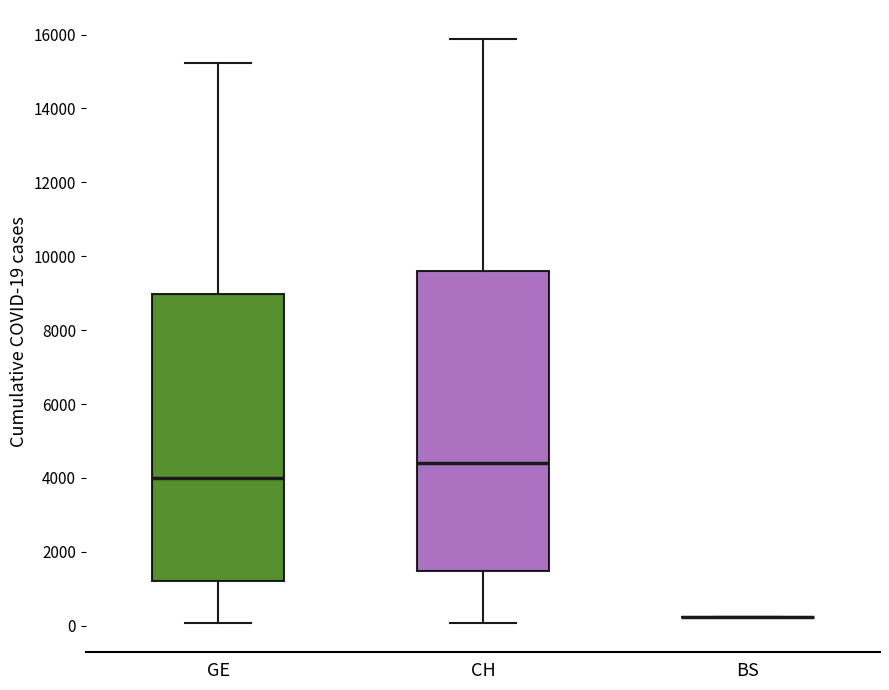

Reading left to right, transcribe this box plot: for each box, give where its median line is, the range the box spans, and where its two whiskers end, as read against the y-axis. The values are not printed on the chart, so give them approximately, as read against the axis.

GE: median 4000, box 1200 to 9000, whiskers 0 to 15200
CH: median 4400, box 1400 to 9600, whiskers 0 to 15800
BS: box collapsed to a line at 200, whiskers 200 to 200